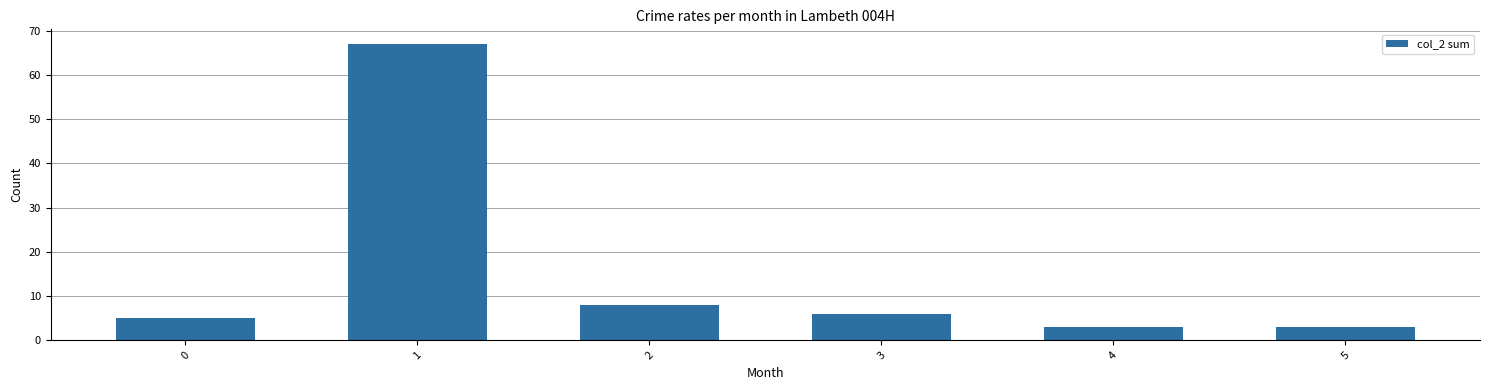

Which category has the highest value across all series?

1